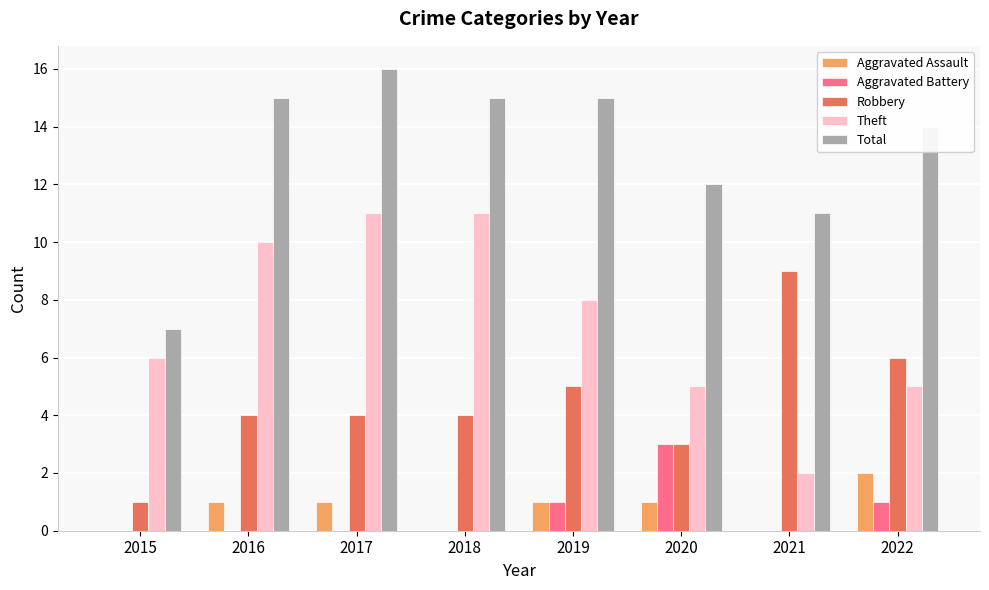

Which category has the highest value across all series?

2017